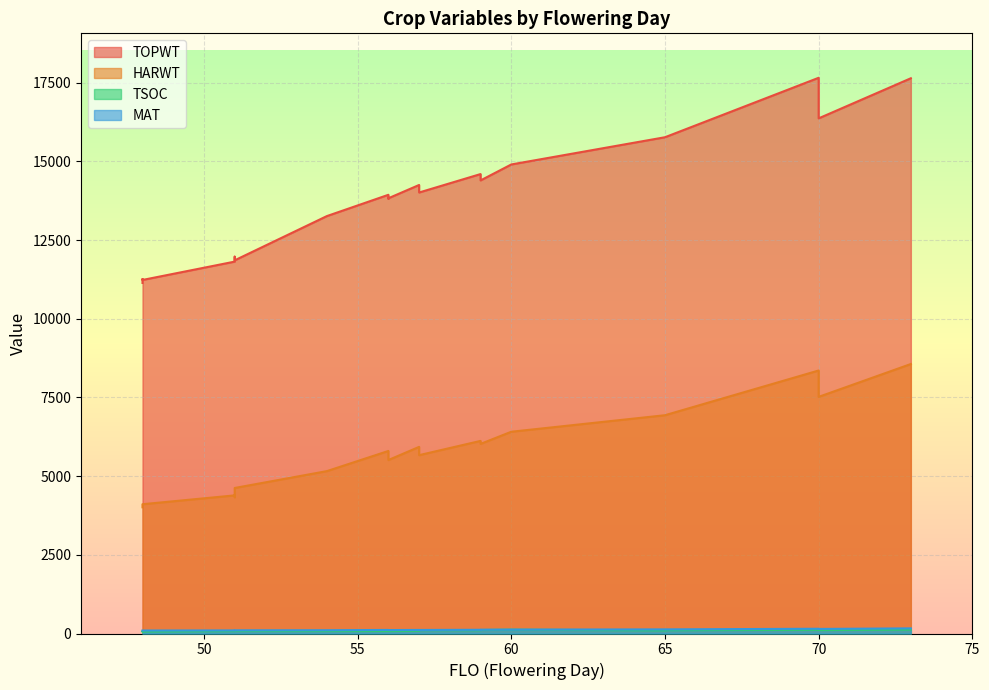

True or false: HARWT has more than 2 points higher than both neighbors.

True